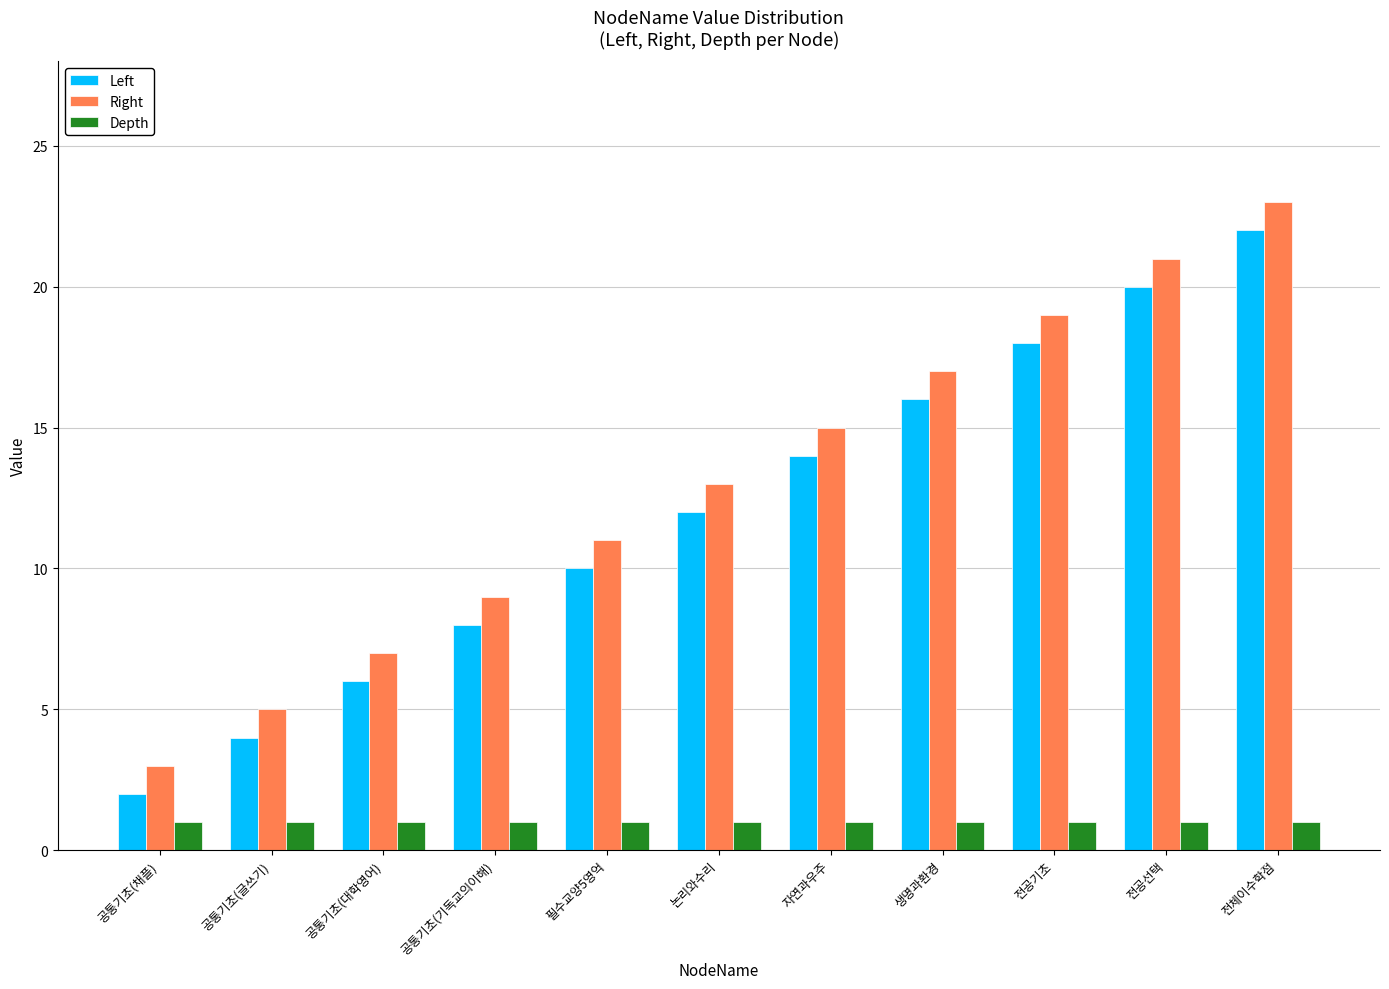

What are all the series names shown in the legend?

Left, Right, Depth